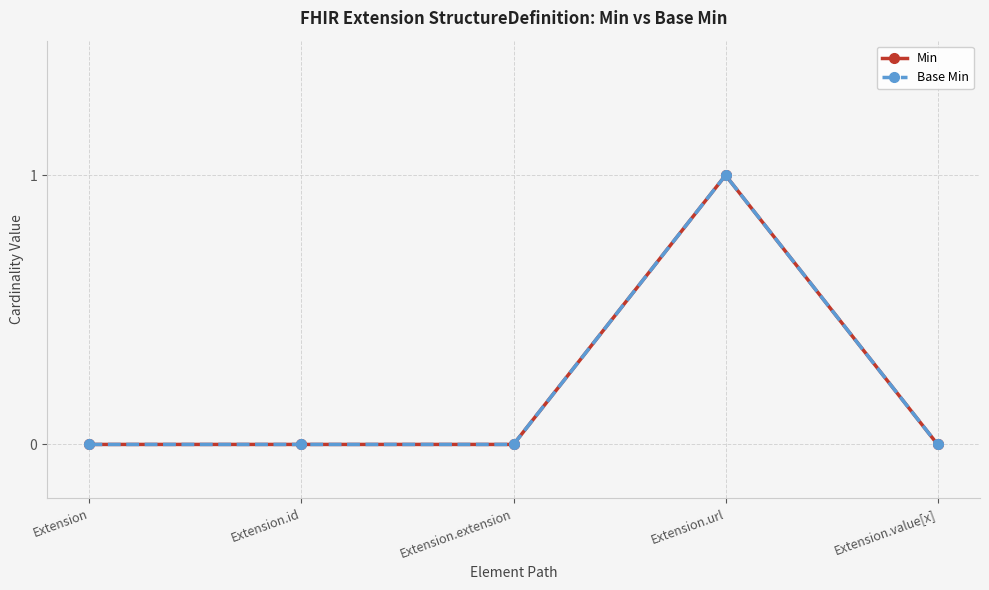

At which label does Min reach its minimum?

Extension